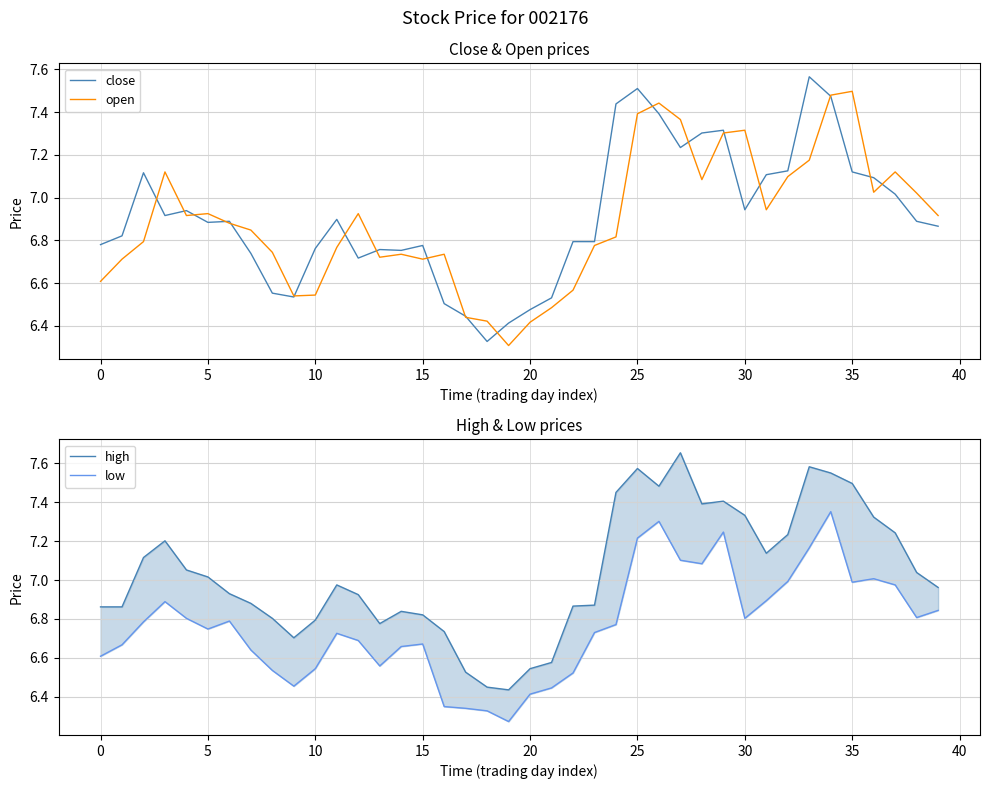

The value of low at 31 is 6.9. True or false?

True